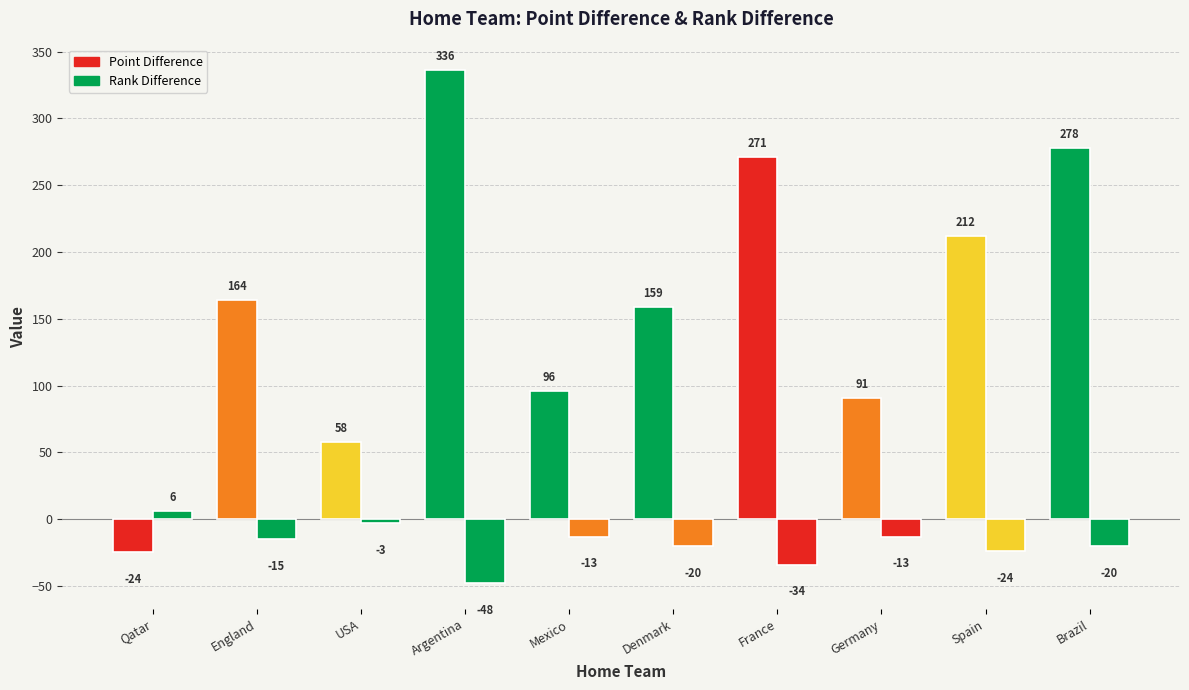

Which has a higher value, Mexico or Denmark?

Denmark